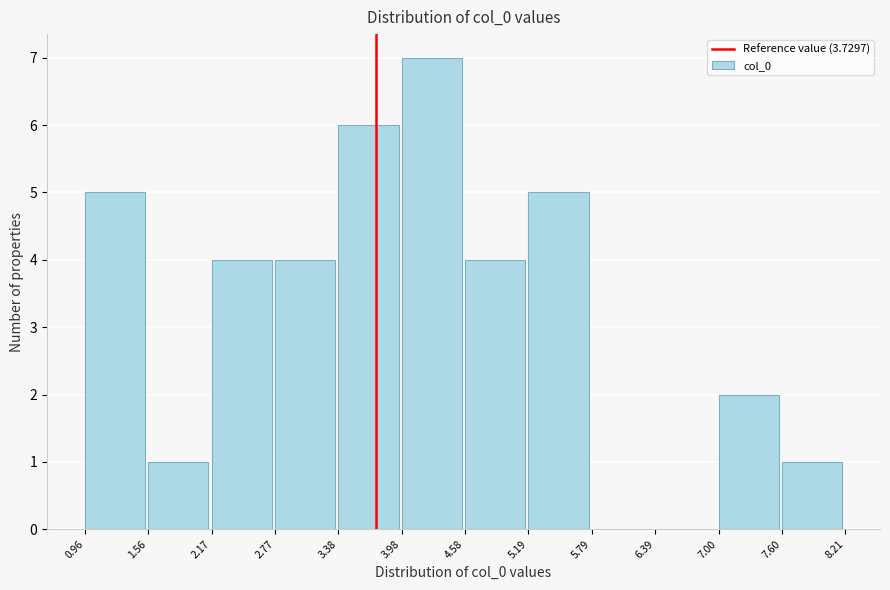

Reading left to right, list every bar in this chart as the range it spans on the x-axis followed by its height. The values are not printed on the chart, so give them approximately, as read against the axis.

0.96 to 1.56: 5
1.56 to 2.17: 1
2.17 to 2.77: 4
2.77 to 3.38: 4
3.38 to 3.98: 6
3.98 to 4.58: 7
4.58 to 5.19: 4
5.19 to 5.79: 5
5.79 to 6.39: 0
6.39 to 7.00: 0
7.00 to 7.60: 2
7.60 to 8.21: 1